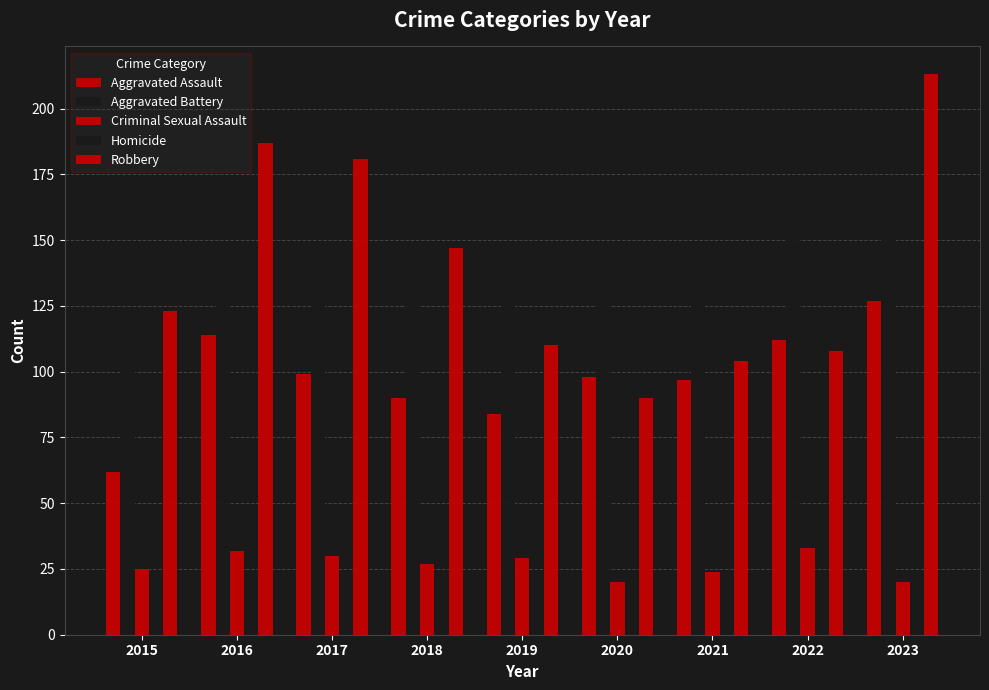

How many bars are there in total?

45